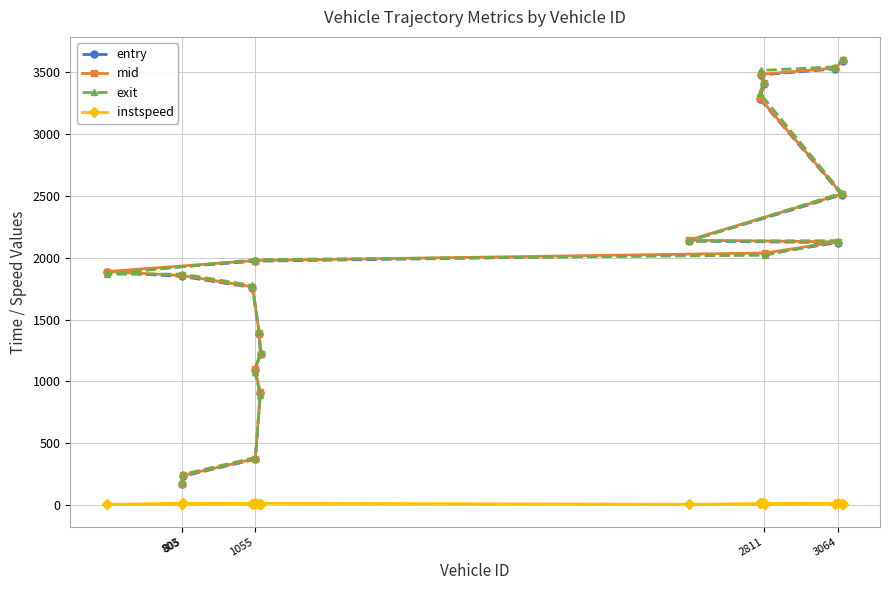

At how many categories does at least one series exceed 1719?

13